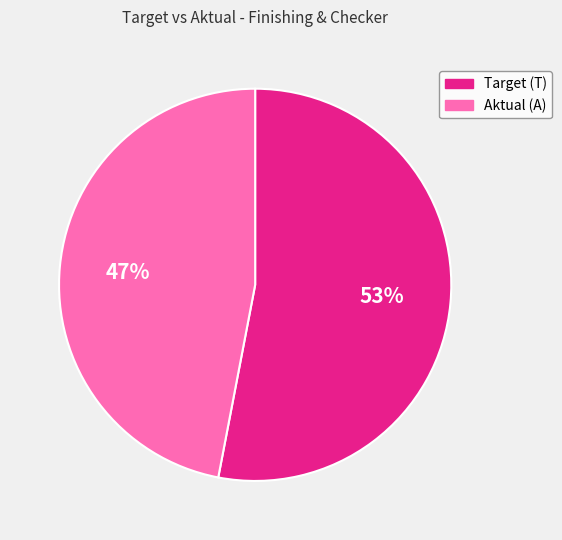

True or false: Target (T) accounts for 53% of the total.

True